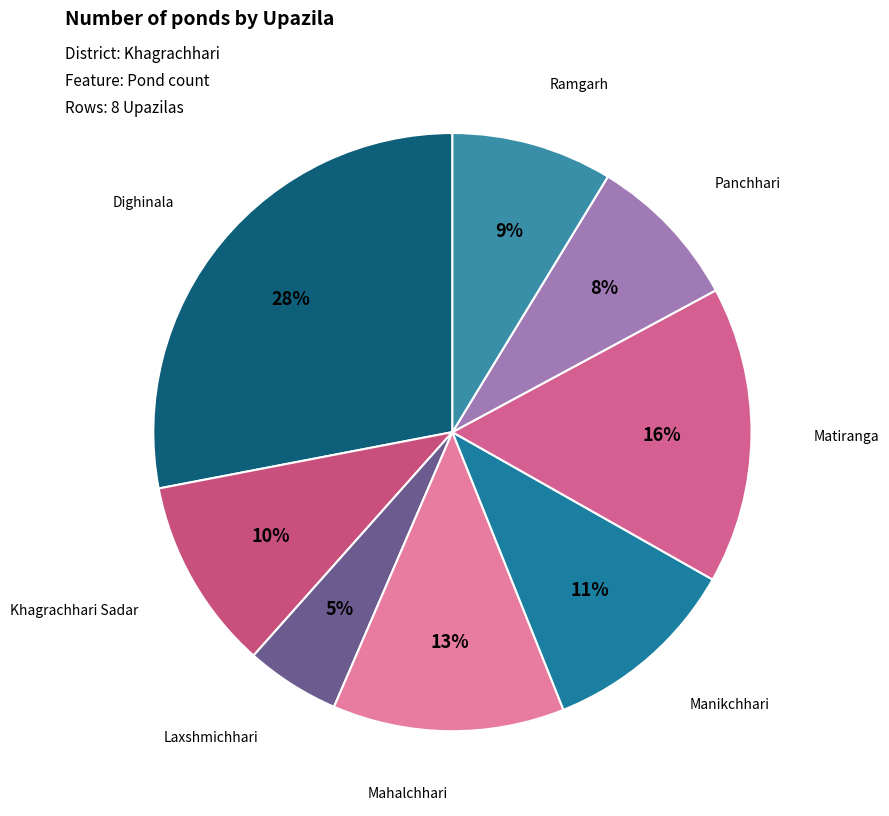

What is the smallest slice in the pie chart?

Laxshmichhari